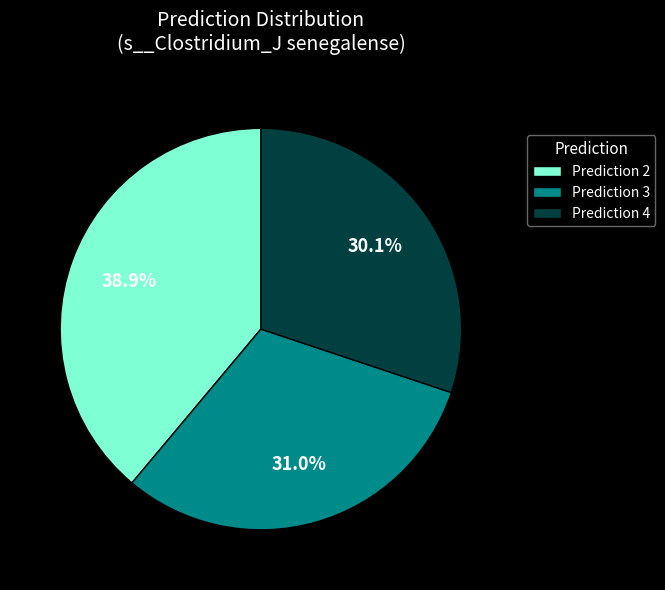

Count the number of slices in the pie.

3